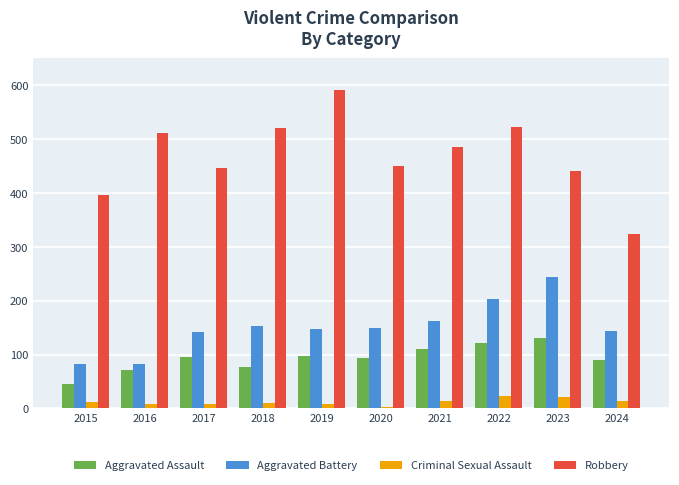

At how many categories does at least one series exceed 55?

10